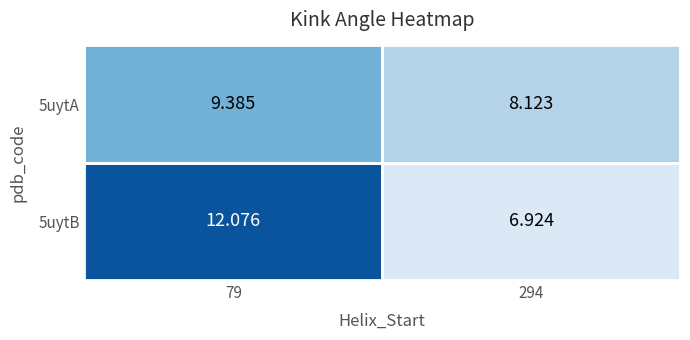

What is the minimum value shown in the chart?

6.9